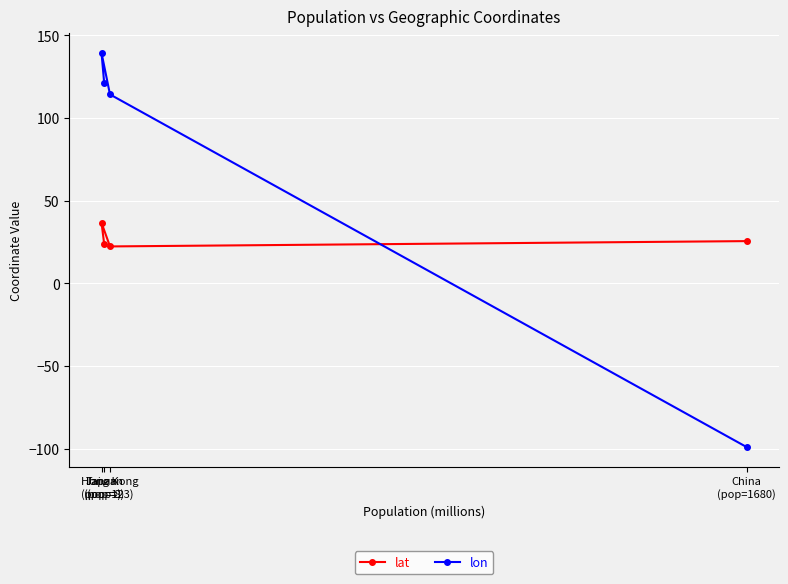

Is it true that lat equals 14.8 at Japan
(pop=1)?

False